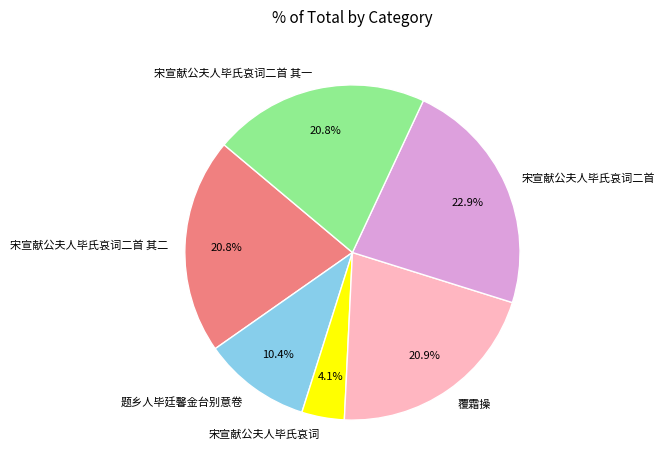

To the nearest percent, what portion does 宋宣献公夫人毕氏哀词二首 represent?

23%